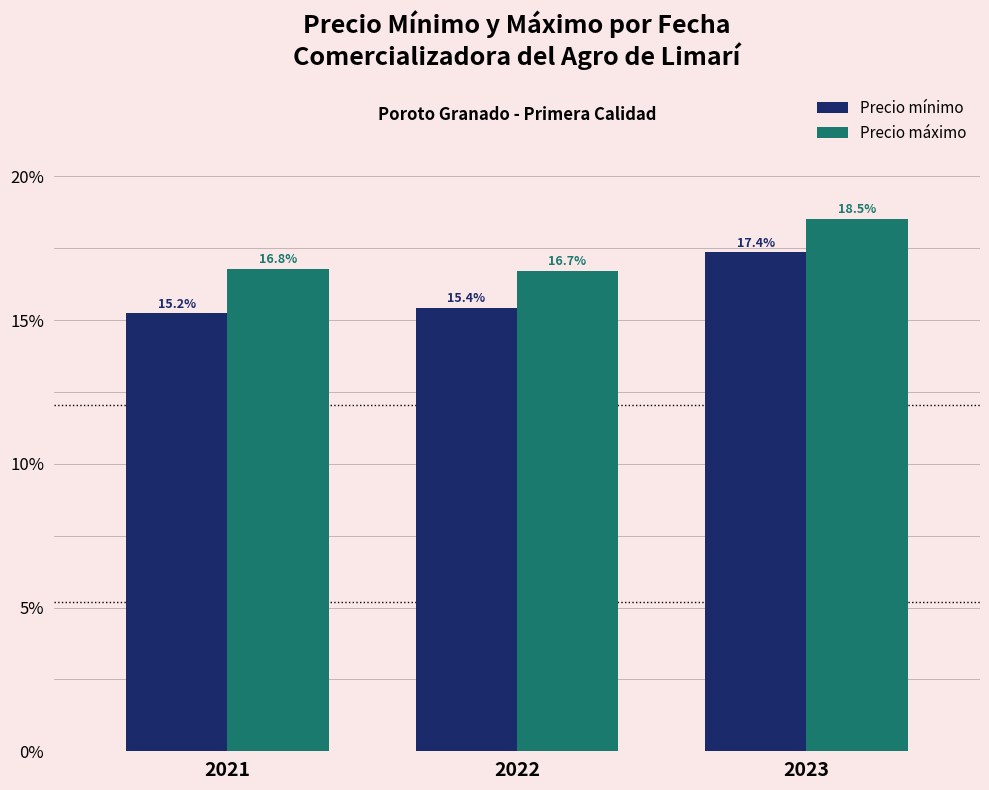

What is the value of the Precio máximo bar at the 1st from the left?

16.8